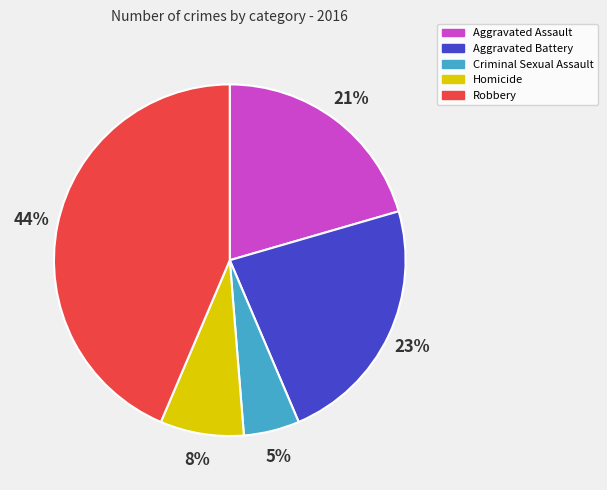

Is there a majority slice in this chart?

No